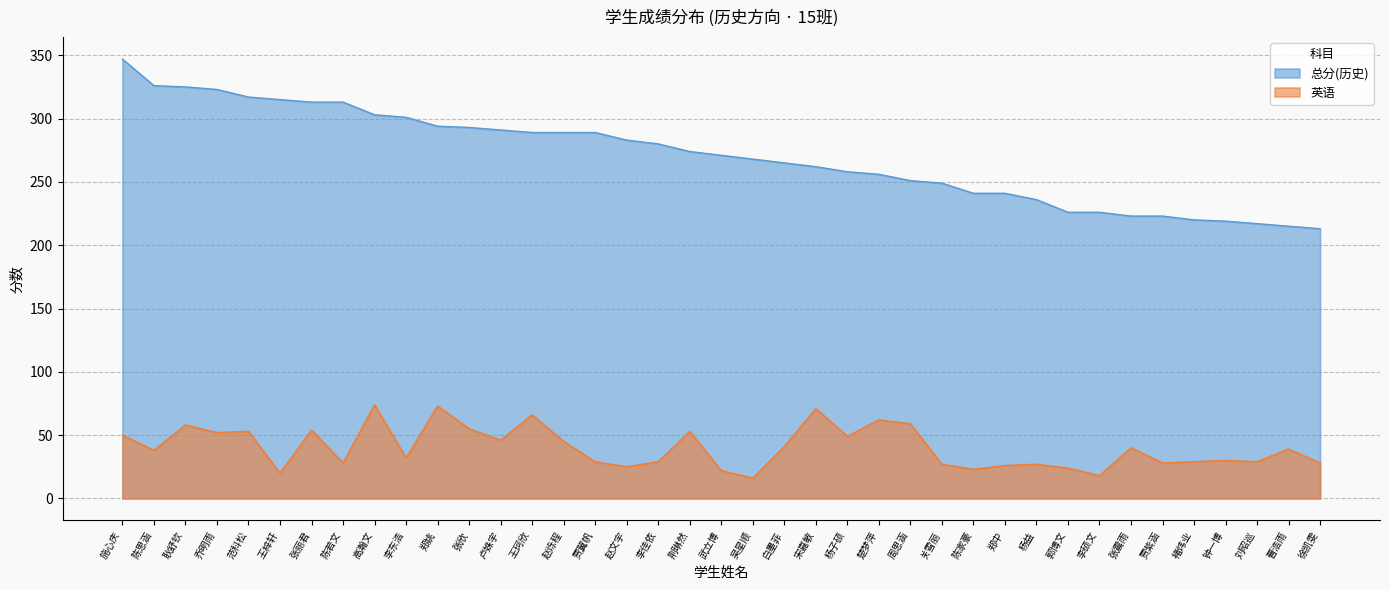

At which label does 总分(历史) reach its minimum?

徐凯雯